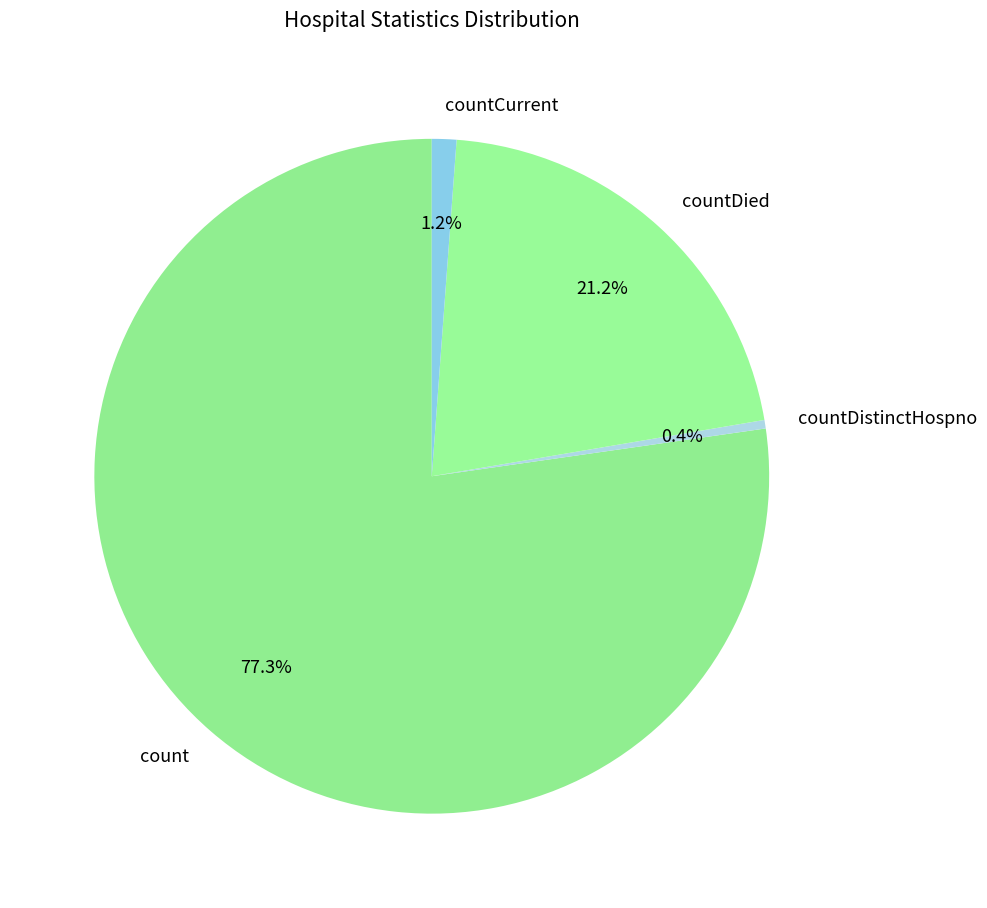

Between countDistinctHospno and countDied, which is larger?

countDied